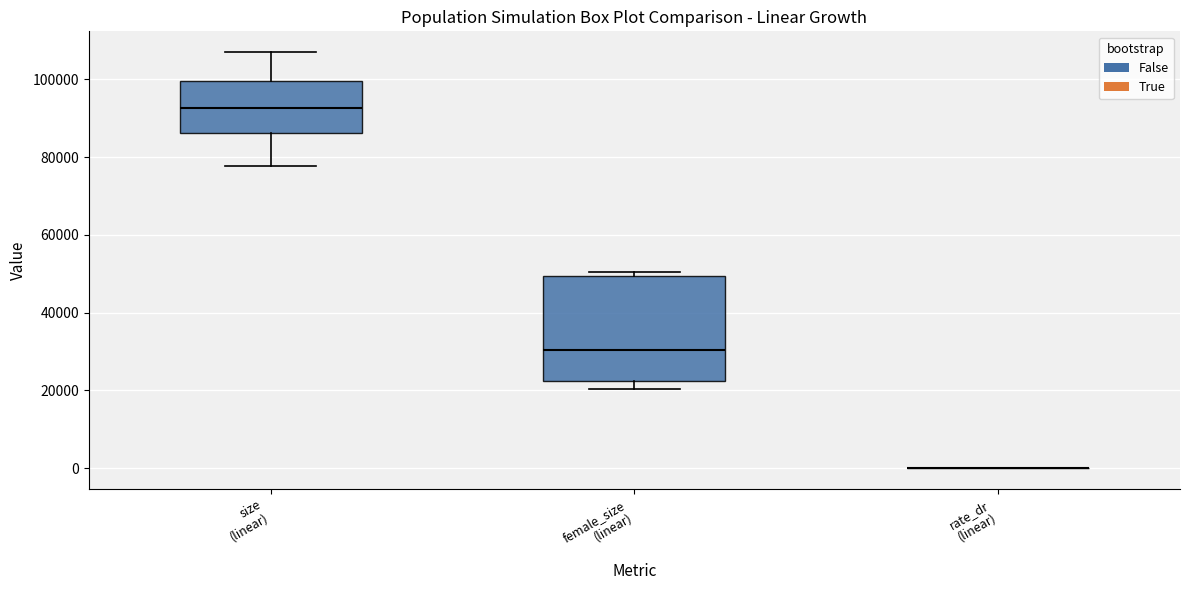

Reading left to right, transcribe this box plot: for each box, give where its median line is, the range the box spans, and where its two whiskers end, as read against the y-axis. The values are not printed on the chart, so give them approximately, as read against the axis.

size (linear): median 92000, box 86000 to 100000, whiskers 78000 to 108000
female_size (linear): median 30000, box 22000 to 50000, whiskers 20000 to 50000 (just above the box's upper edge)
rate_dr (linear): box collapsed to a line at 0, whiskers 0 to 0